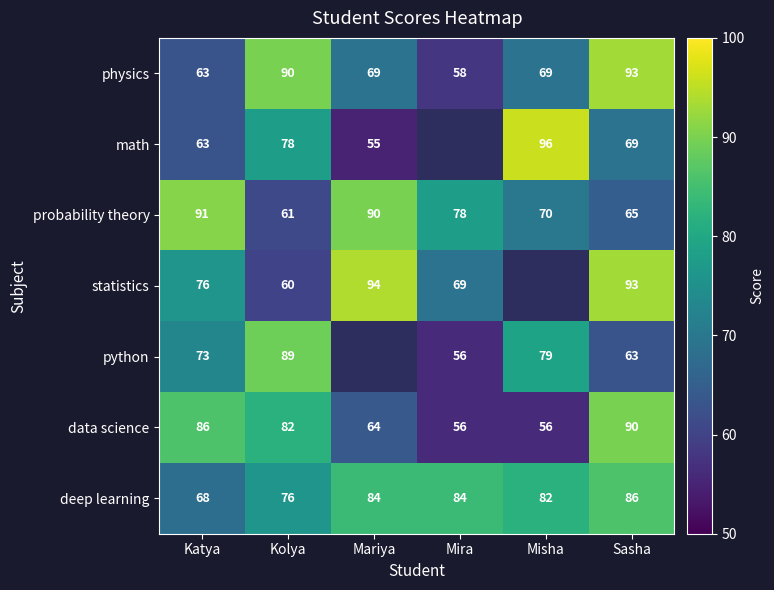

At which label does data science first exceed 82?

Katya